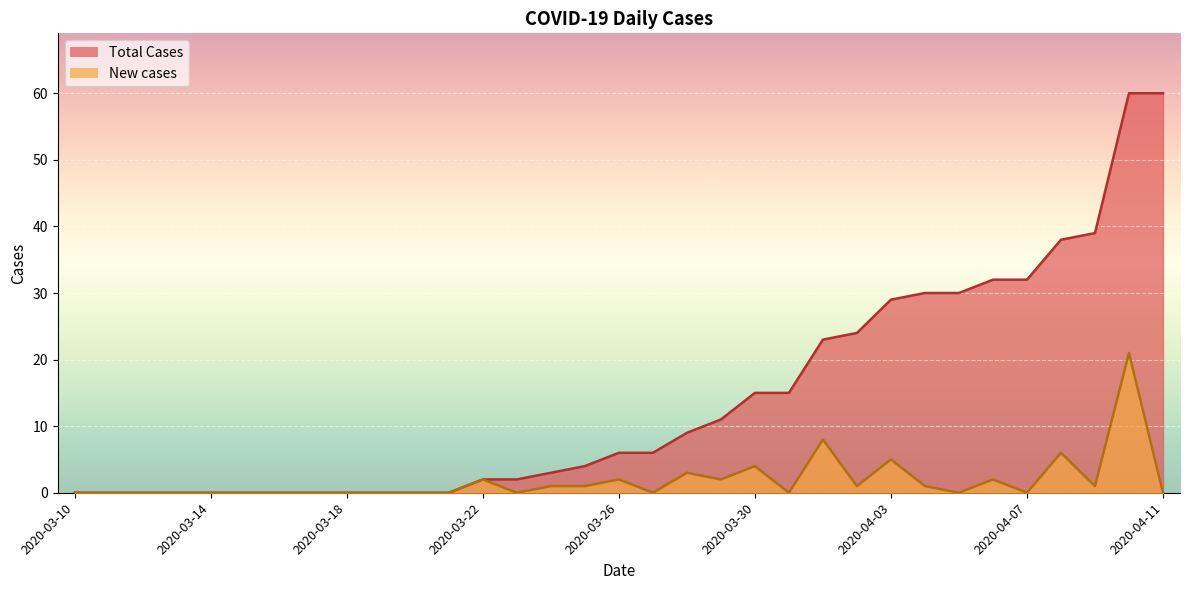

What is the value of the New cases point at the 23rd from the left?

8